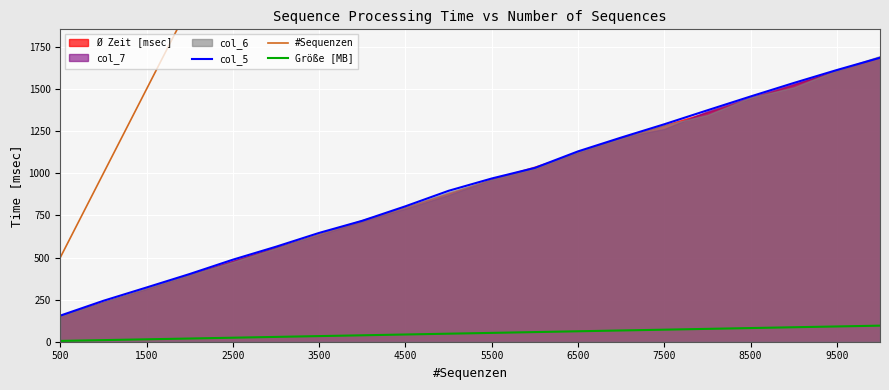

The col_5 series shows 677.0 at 2500. True or false?

False